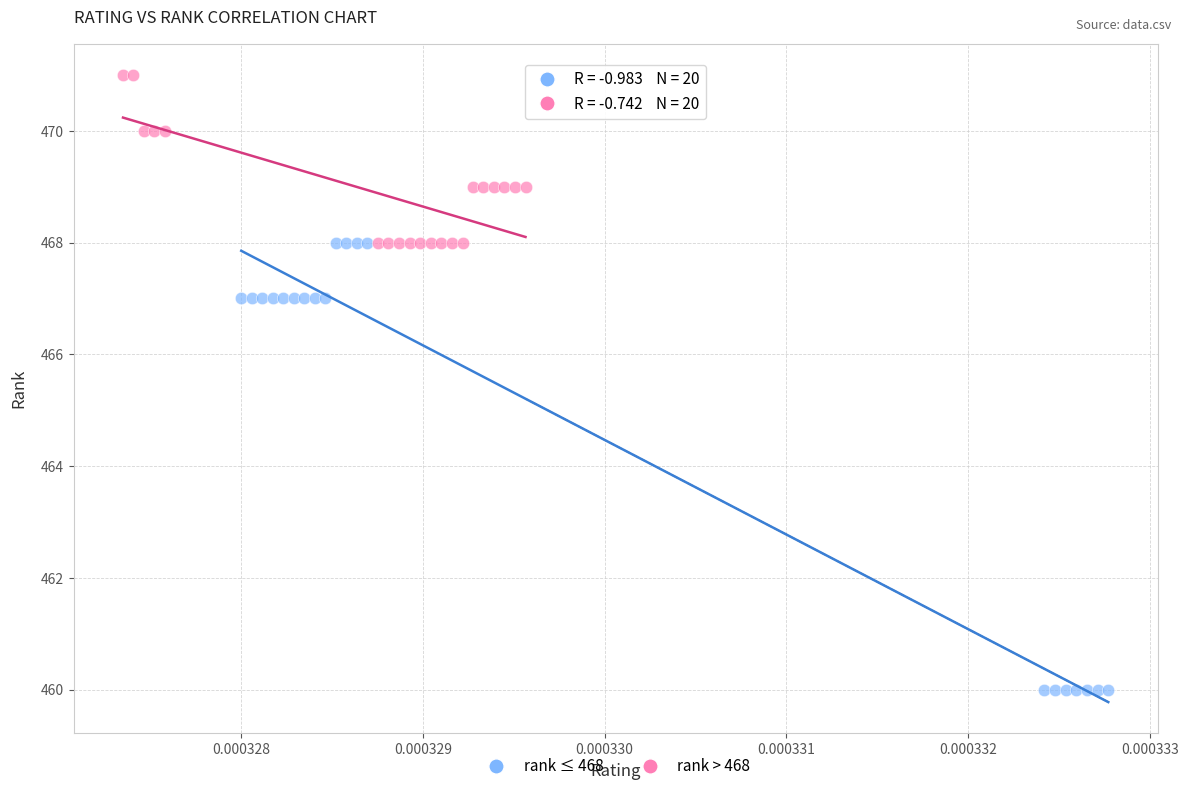

Which series contains the highest Y value?

rank > 468